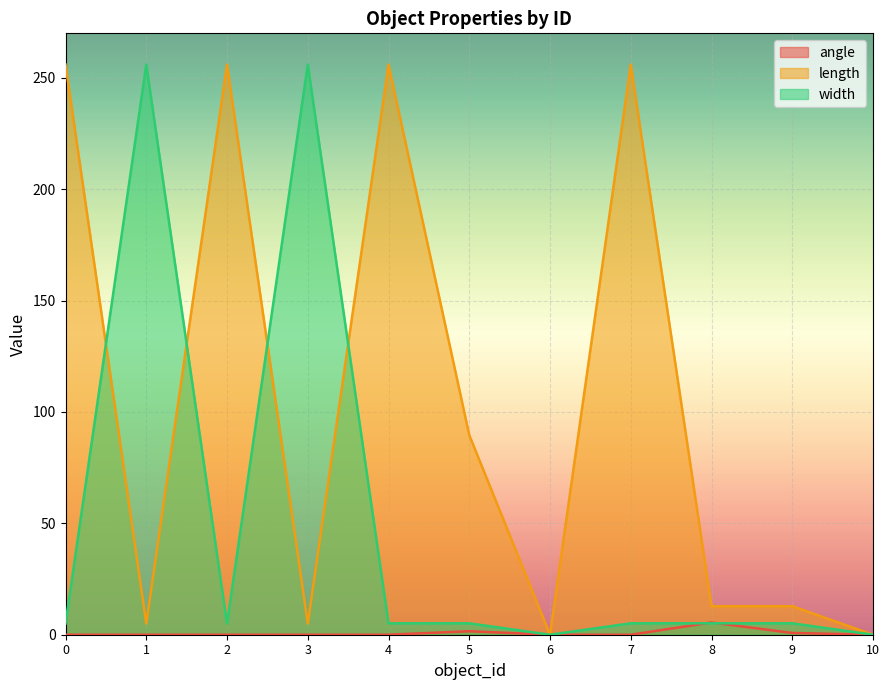

List the series in order of their overall mean, highest first.

length, width, angle